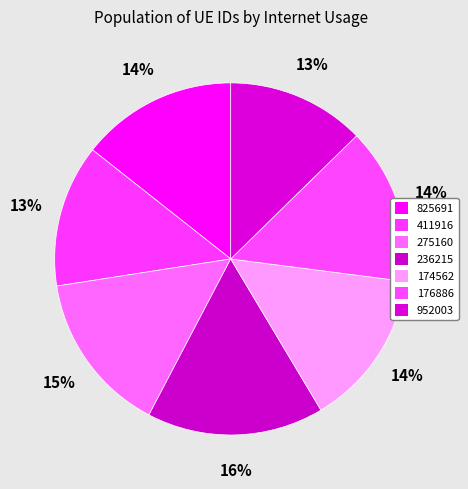

How many slices are in this pie chart?

7